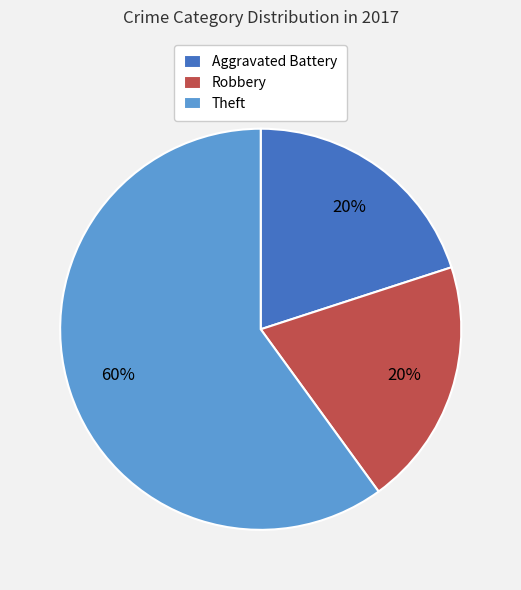

To the nearest percent, what percentage of the pie is Aggravated Battery?

20%